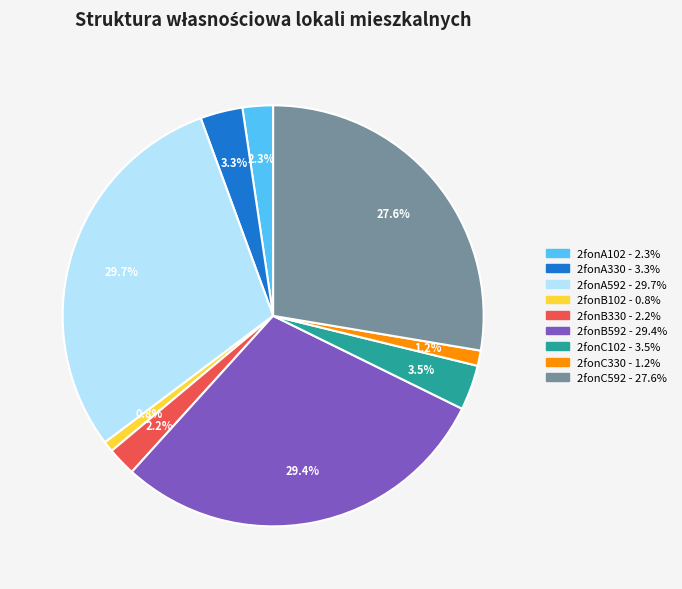

Is 2fonA102 the majority of the pie?

No